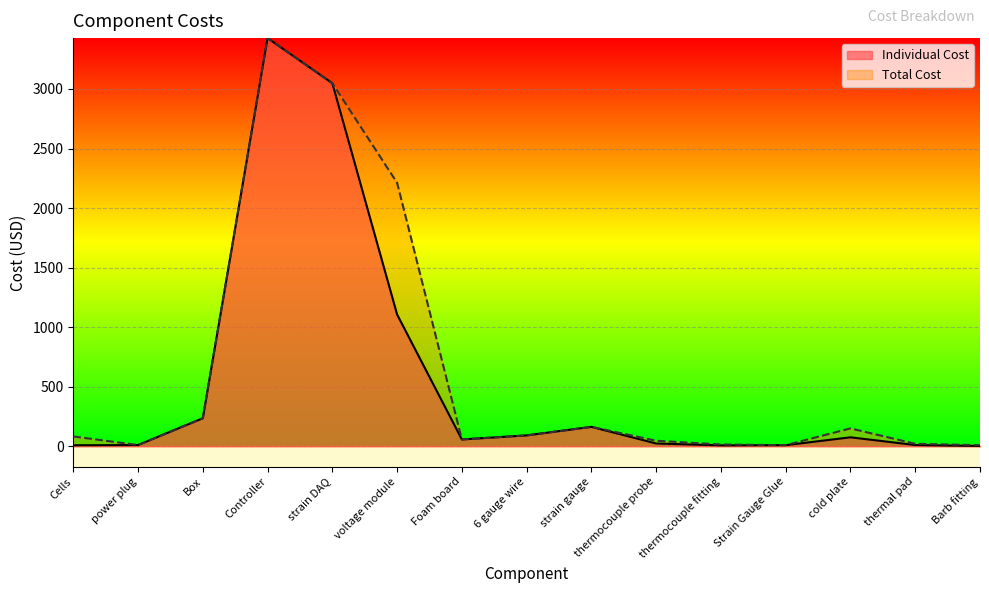

True or false: Total Cost has more than 2 interior local peaks.

True